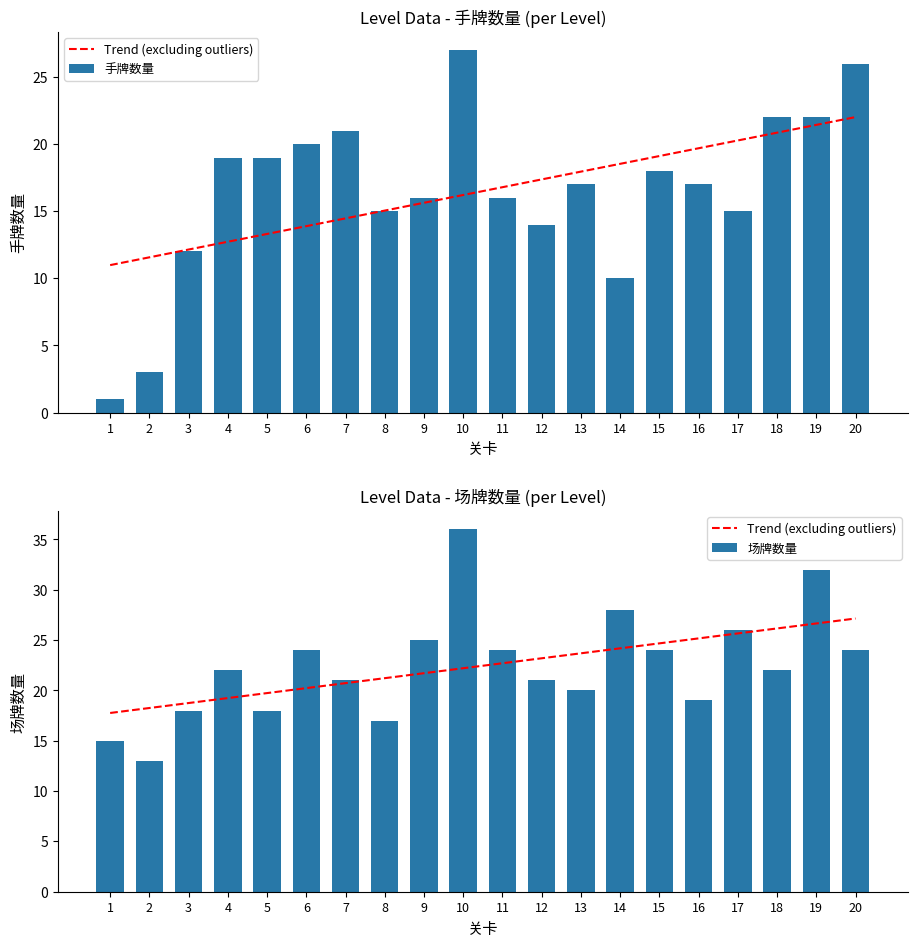

What is the spread (max minus min) of values at 15?

6